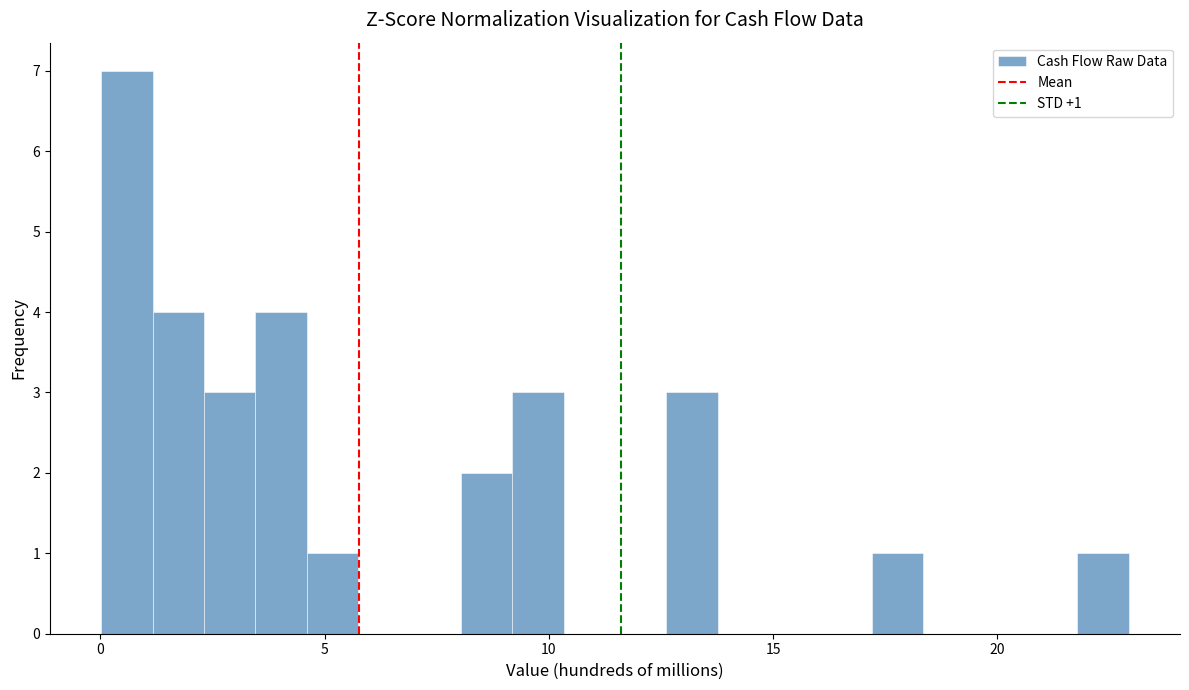

Around what value on the x-axis is the tallest bar? Give the approximate position of its centre, as read against the axis.

0.5